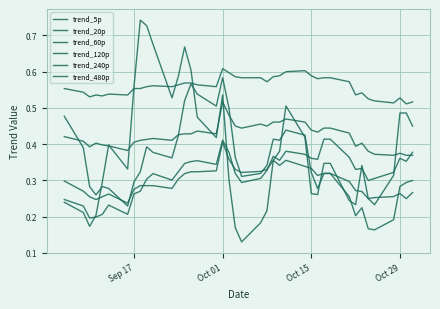

Does the chart display data point markers on the line(s)?

No